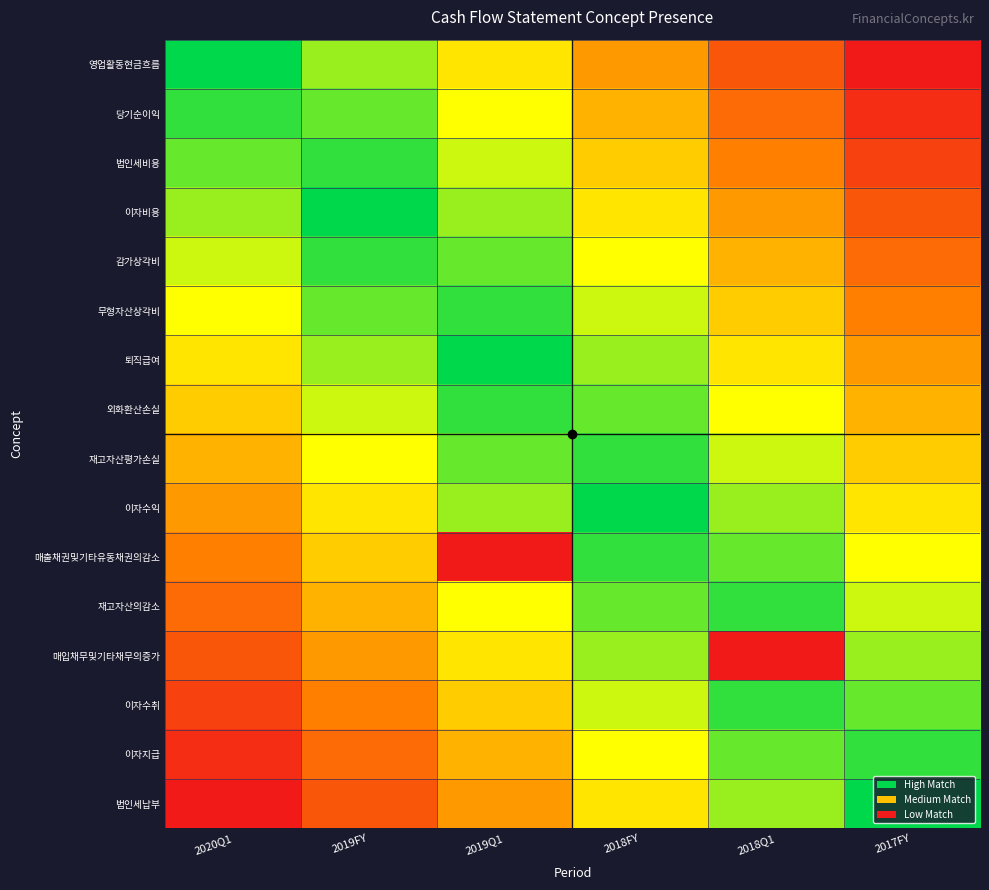

Count the number of categories in the chart.

6